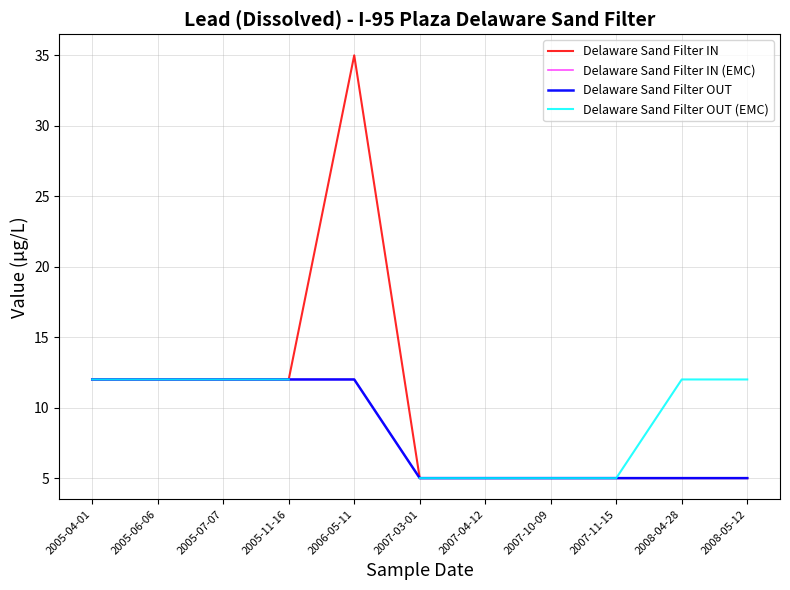

Which series changed the most between 2006-05-11 and 2008-05-12?

Delaware Sand Filter IN